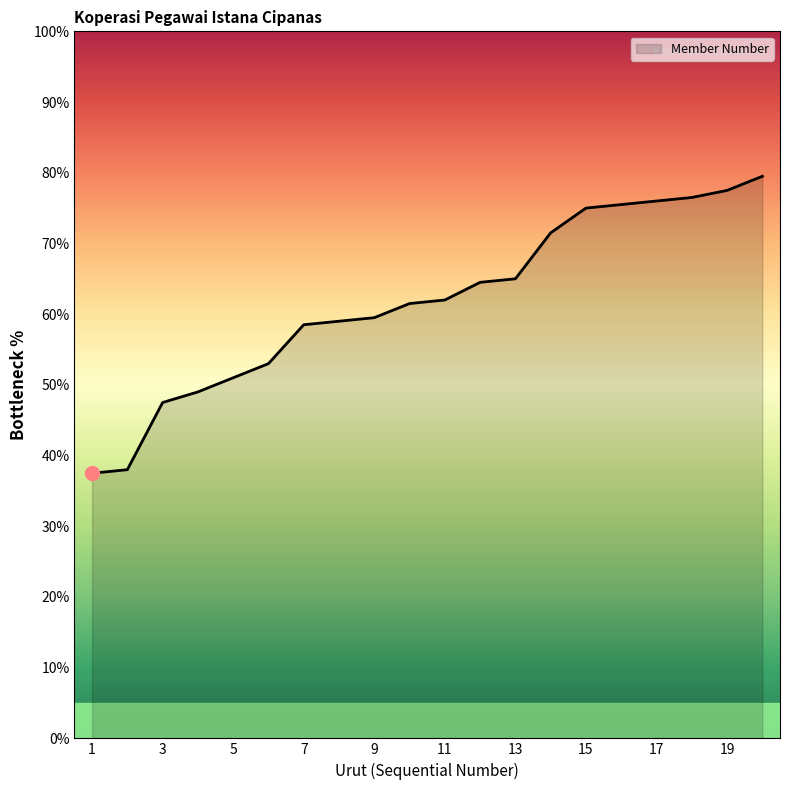

What is the sum of all values?

1237.5